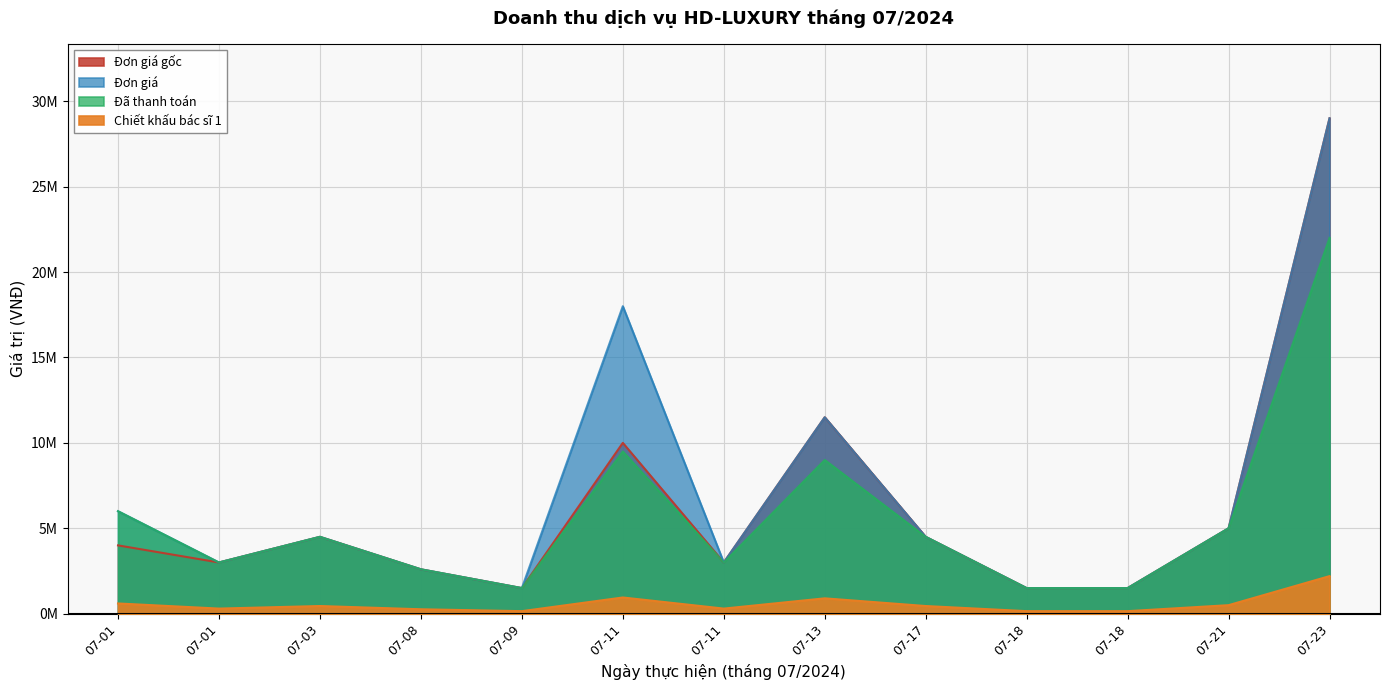

What is the greatest value displayed?

29000000